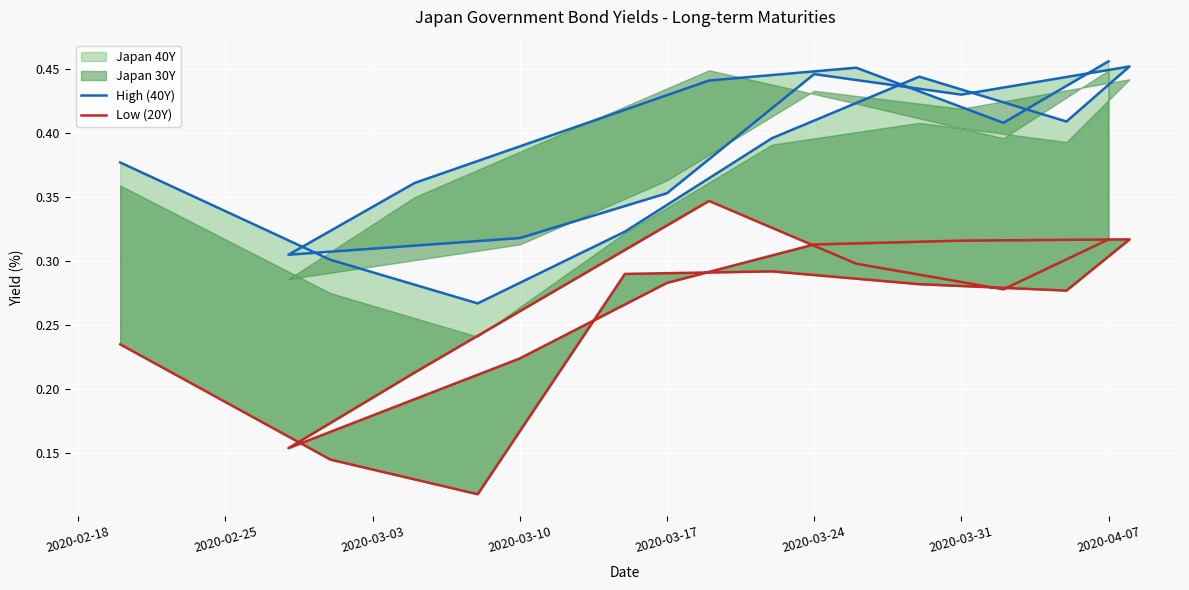

What is the total value across all series at 2020-03-31?

0.7